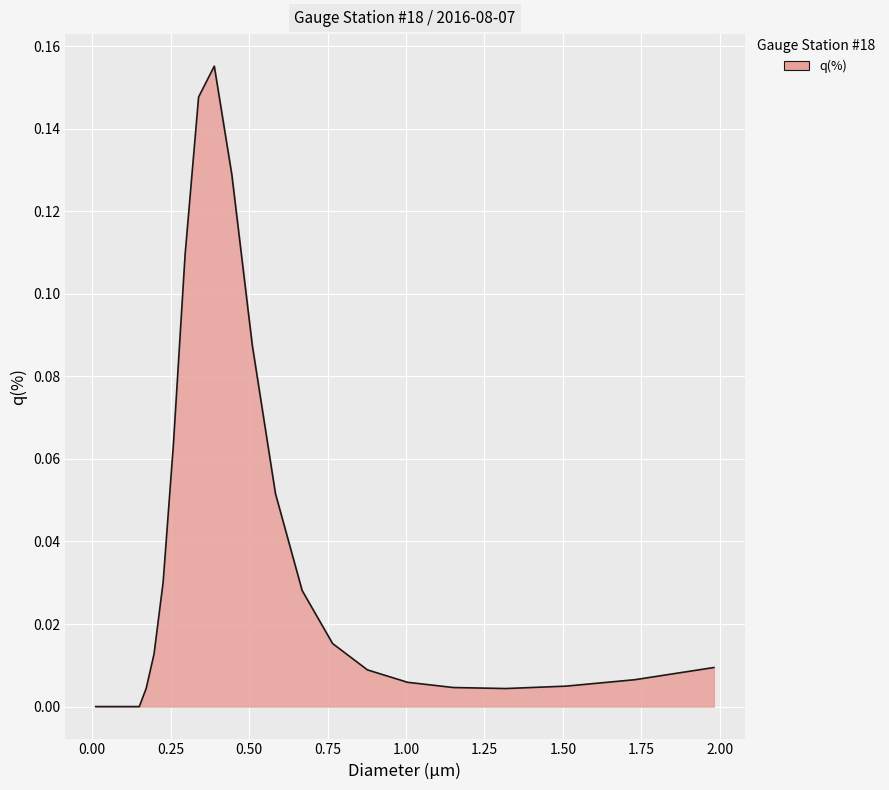

How many interior local valleys (lower than both neighbors) does the data have?

1